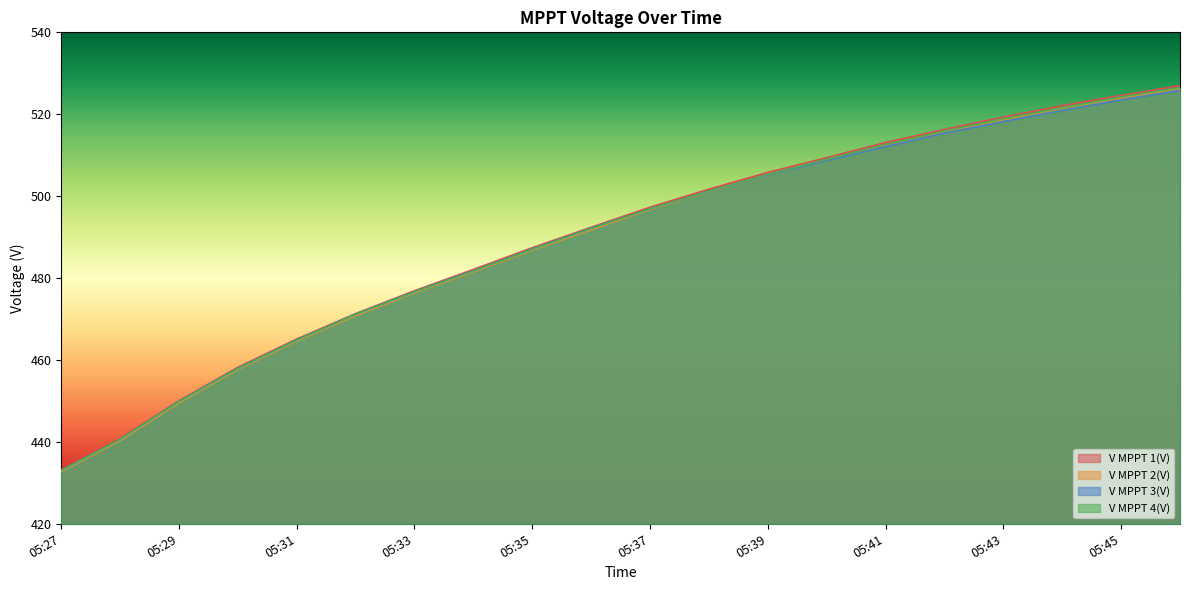

What are all the series names shown in the legend?

V MPPT 1(V), V MPPT 2(V), V MPPT 3(V), V MPPT 4(V)